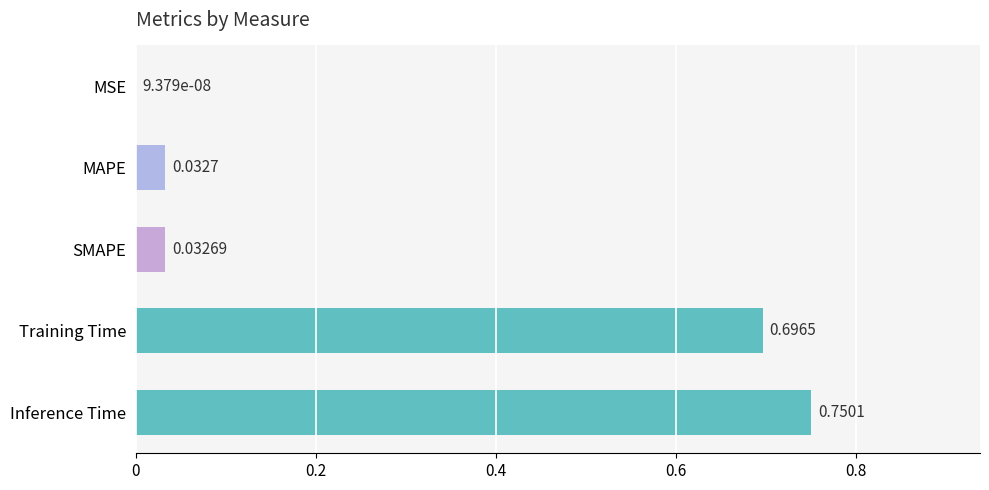

What is the average value?

0.3